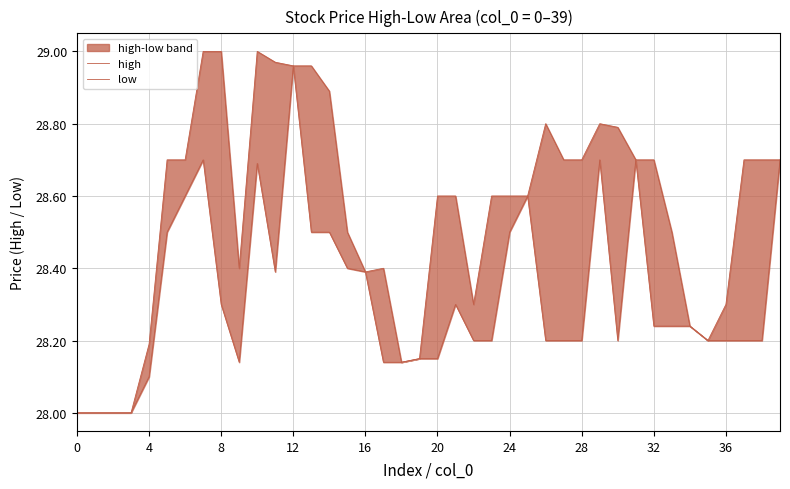

What is the average value of the low series?

28.3